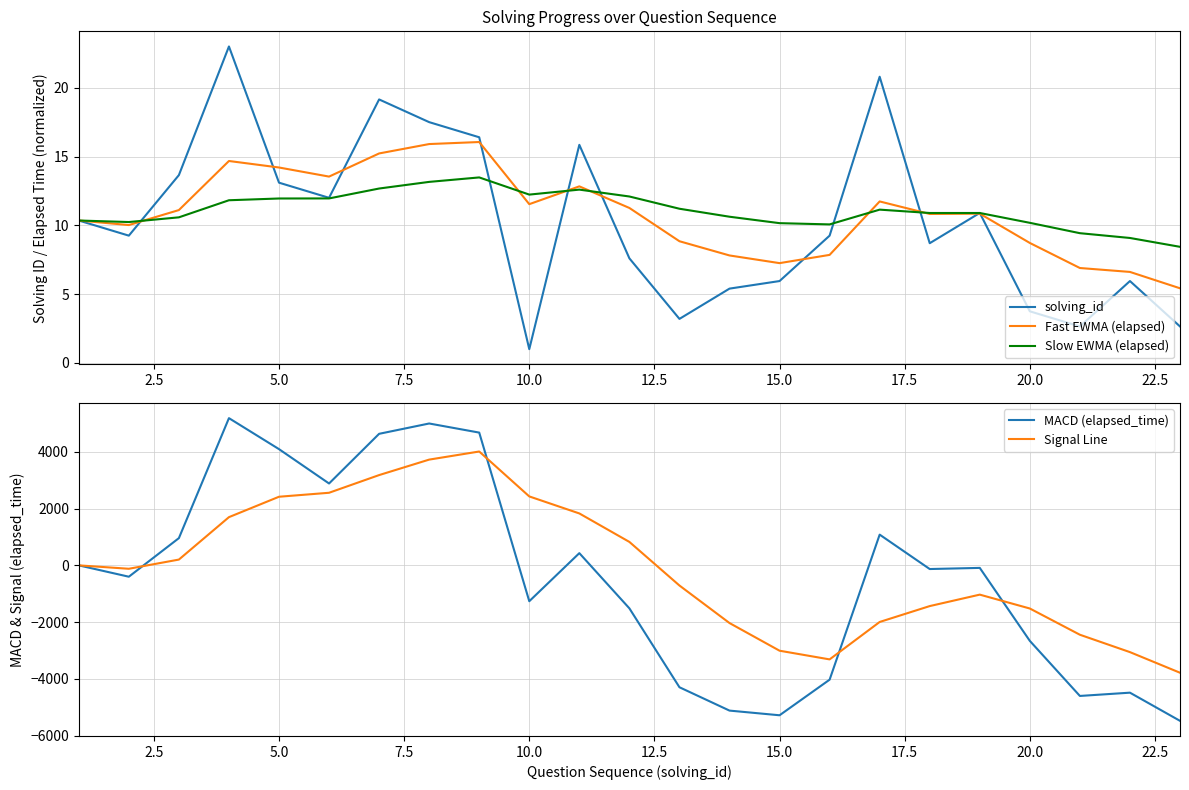

What is the lowest value of the Signal Line series?

-3783.7